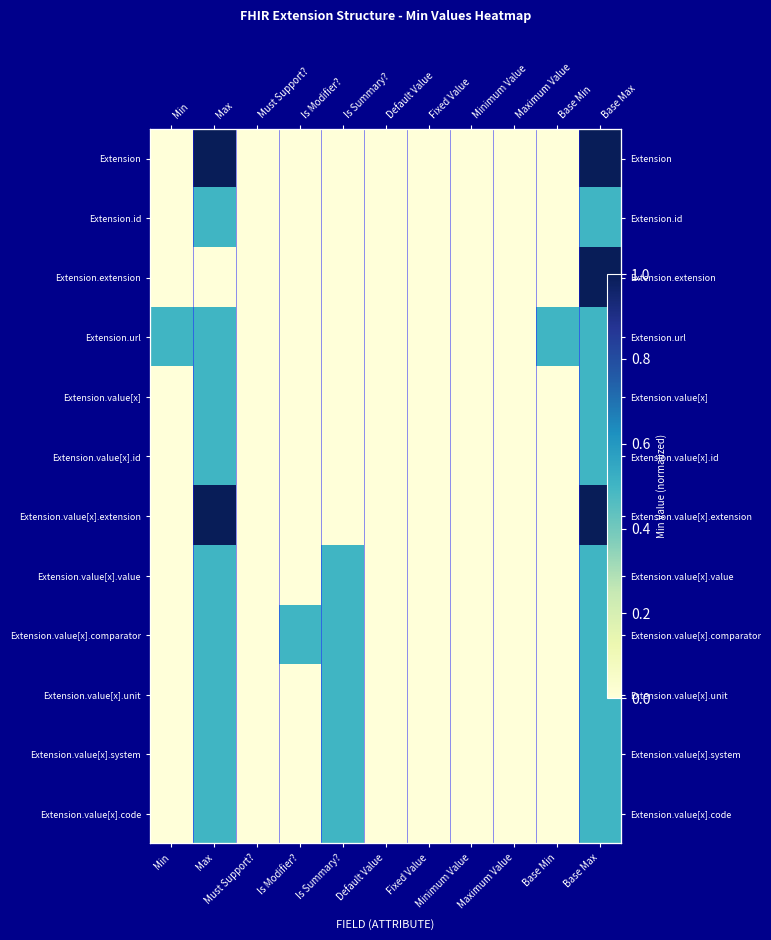

What is the maximum value shown in the chart?

1.0